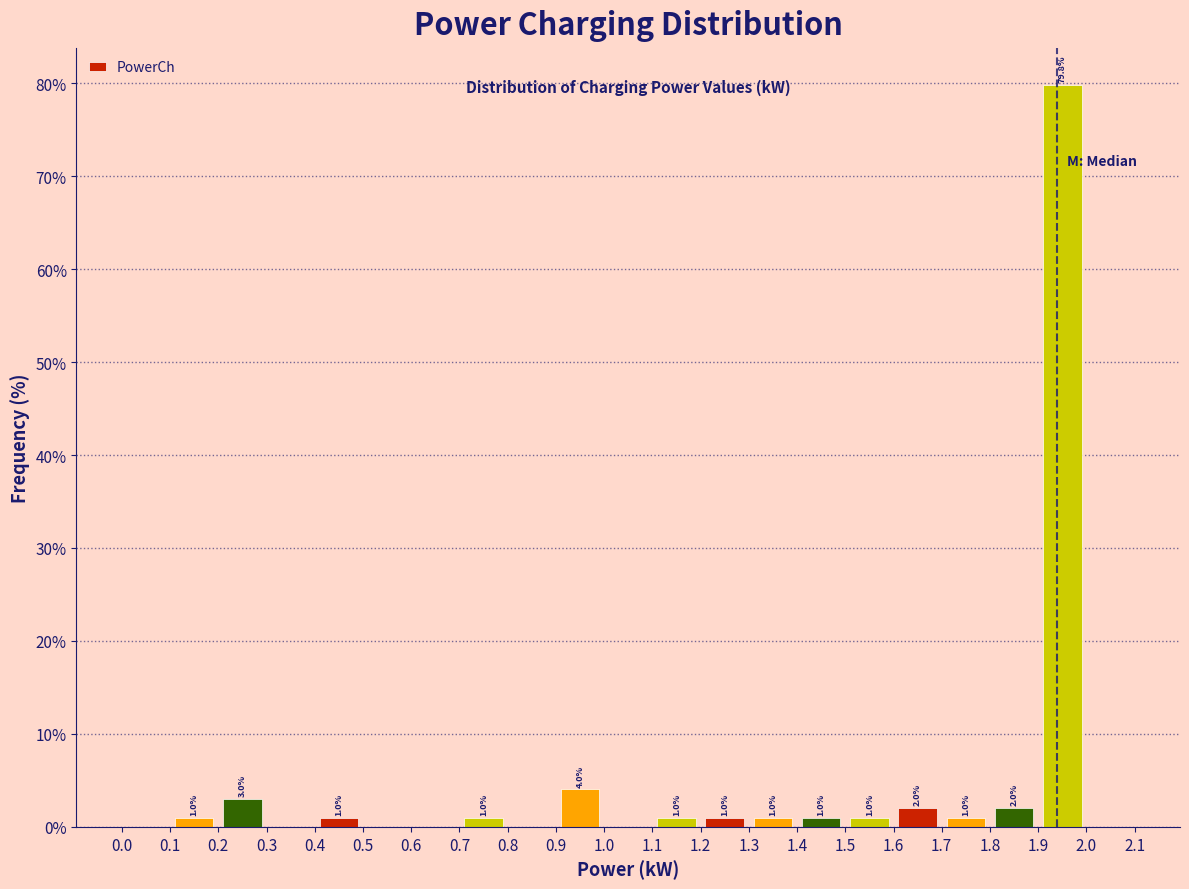

Which range on the x-axis has the tallest bar?

1.9 to 2.0